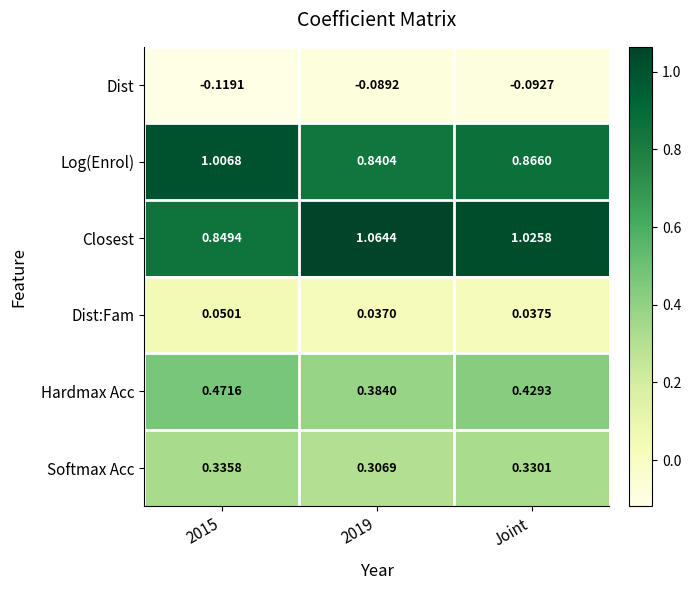

Which series has the widest spread of values?

Closest